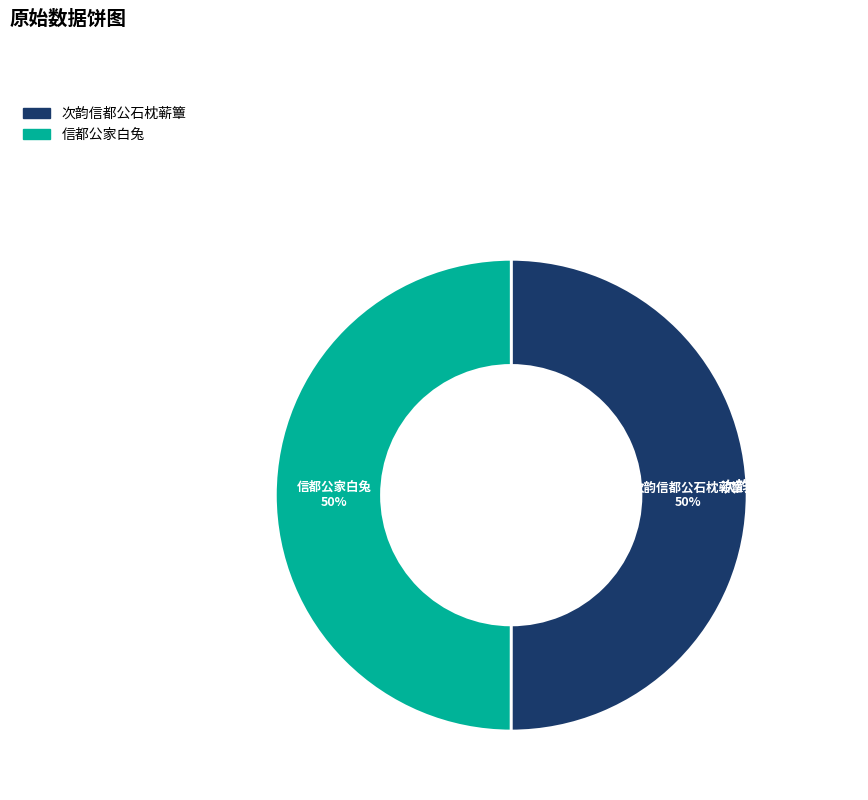

Rank the series at 次韵信都公石枕蕲簟 from highest to lowest value.

信都公家白兔, 次韵信都公石枕蕲簟